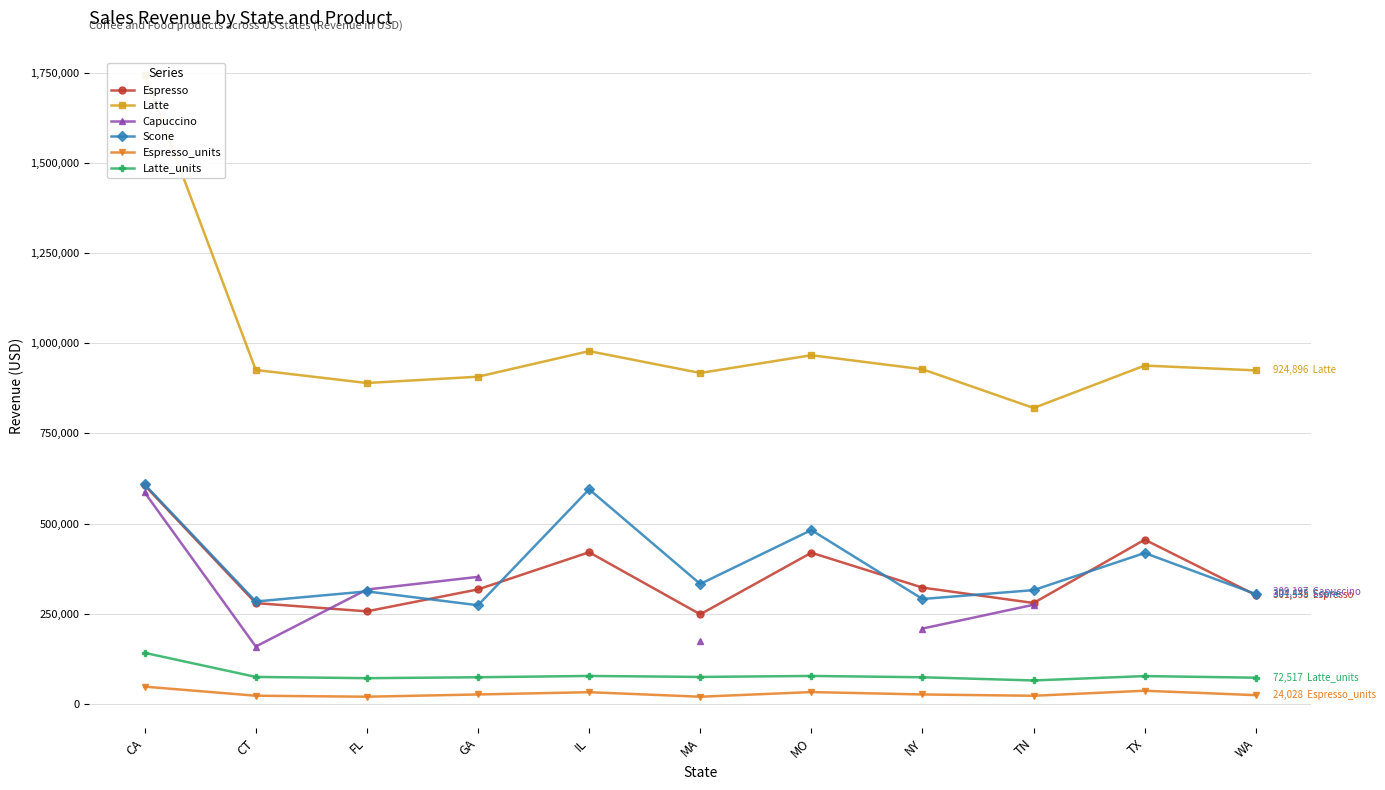

At which category does Latte reach its first local valley?

FL